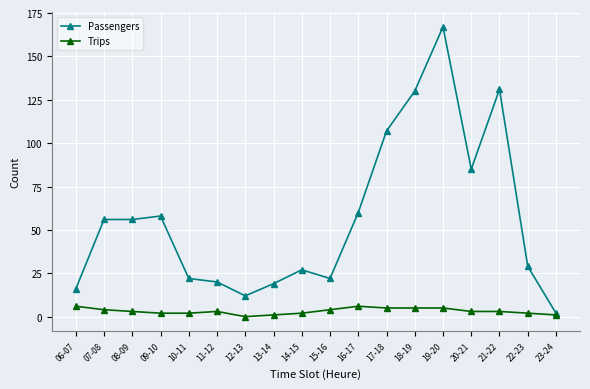

Which series has the largest total across all categories?

Passengers